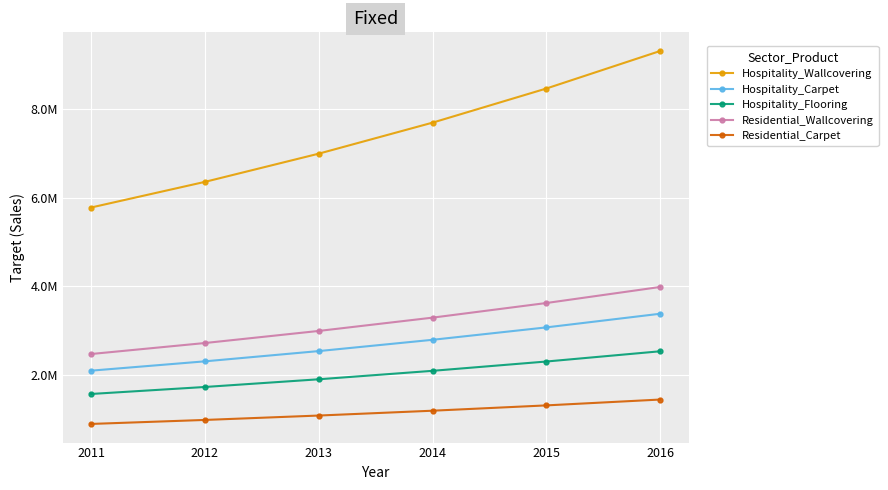

What are all the series names shown in the legend?

Hospitality_Wallcovering, Hospitality_Carpet, Hospitality_Flooring, Residential_Wallcovering, Residential_Carpet